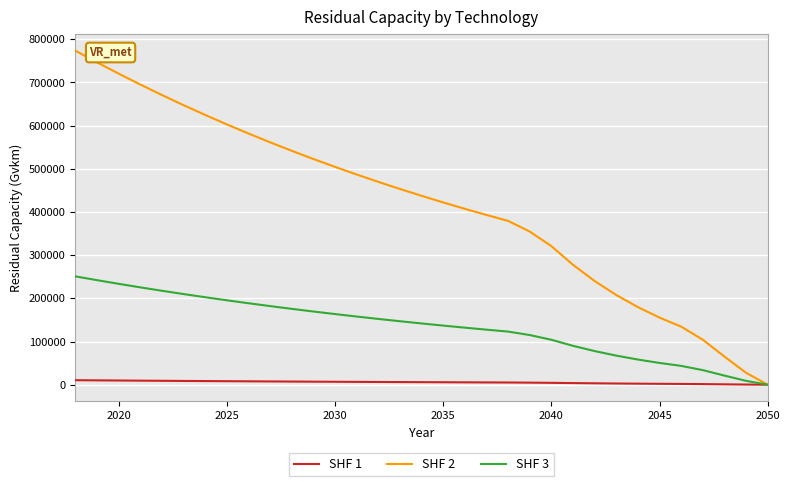

Rank the series by their maximum value, from lowest to highest.

SHF 1, SHF 3, SHF 2